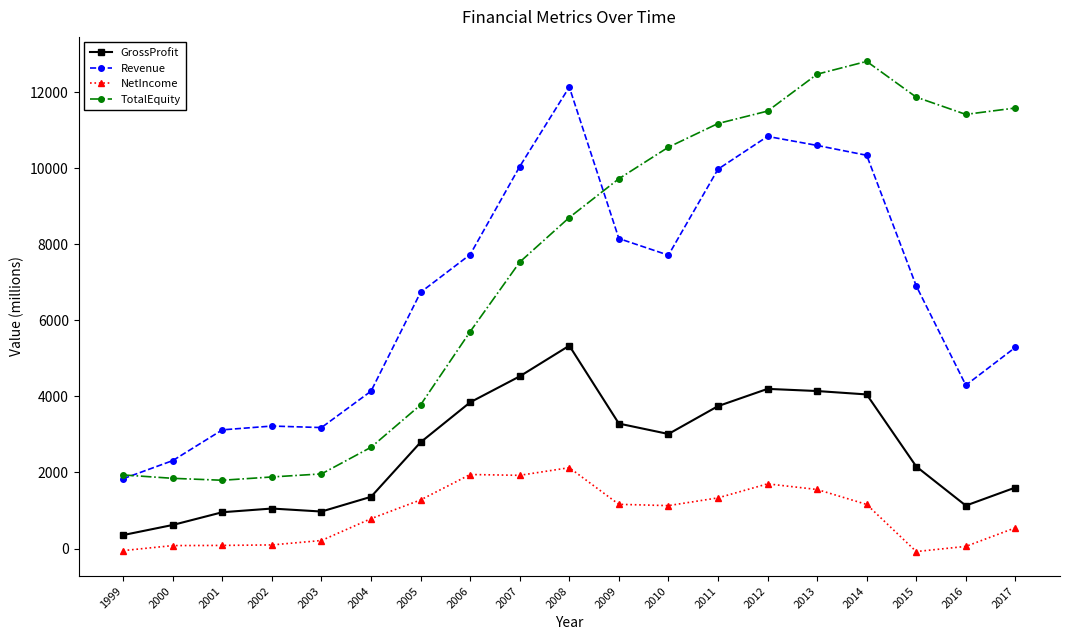

Is it true that Revenue equals 18468.8 at 2013?

False